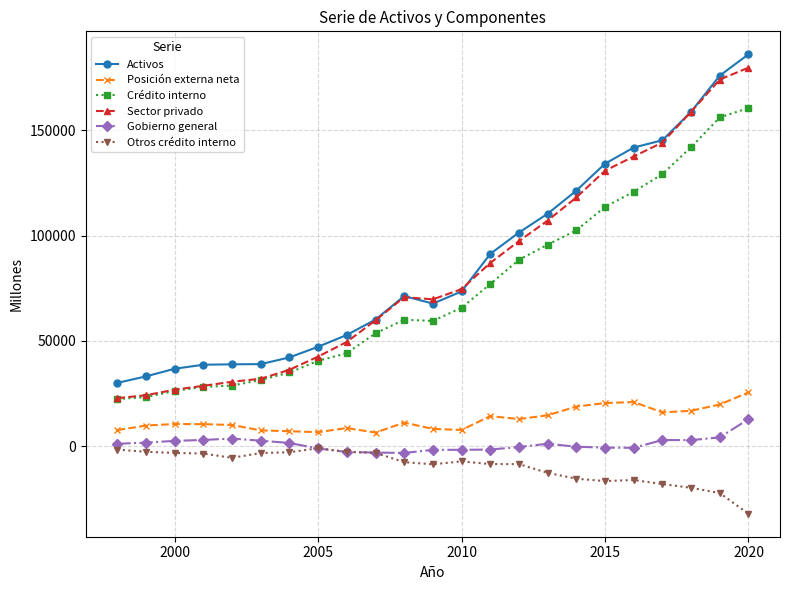

What is the highest value of the Posición externa neta series?

25544